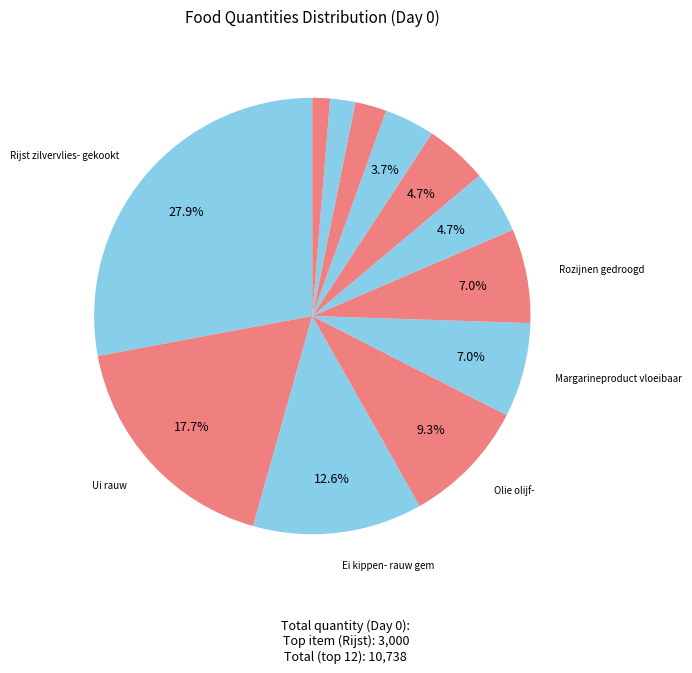

How many slices are in this pie chart?

12